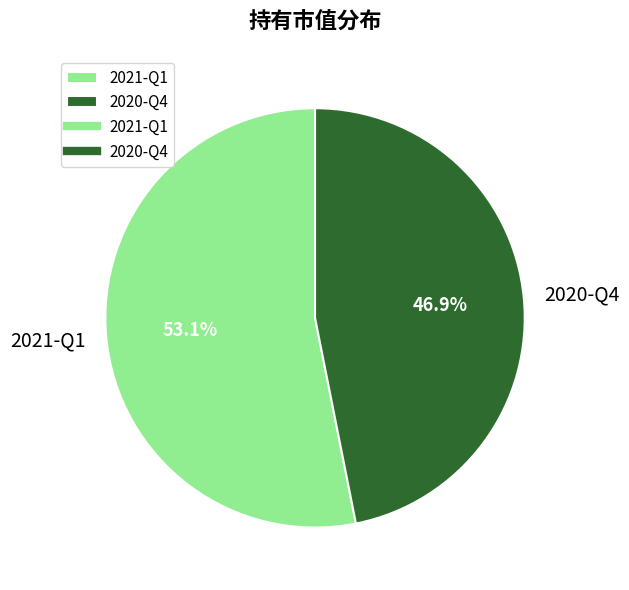

What percentage is NOT represented by 2020-Q4?

53.1%